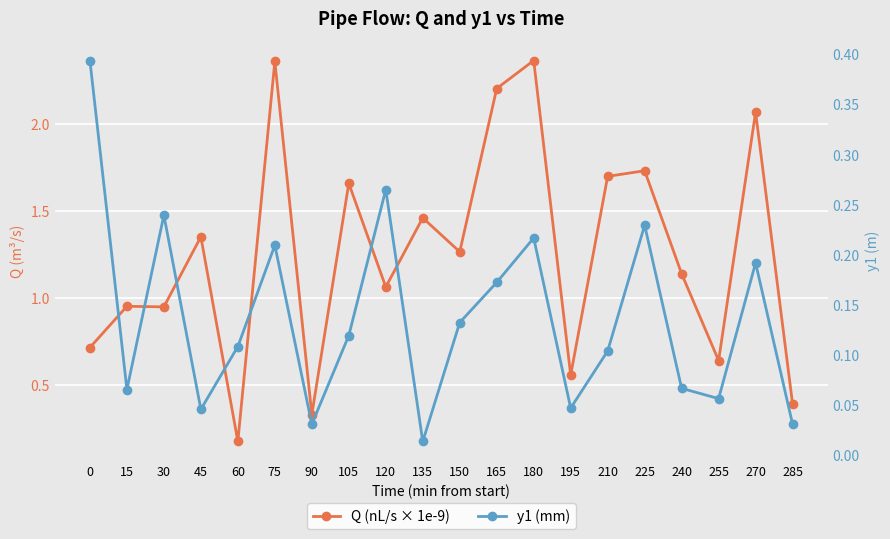

What is the difference between the y1 (mm) values at 165 and 210?

0.1